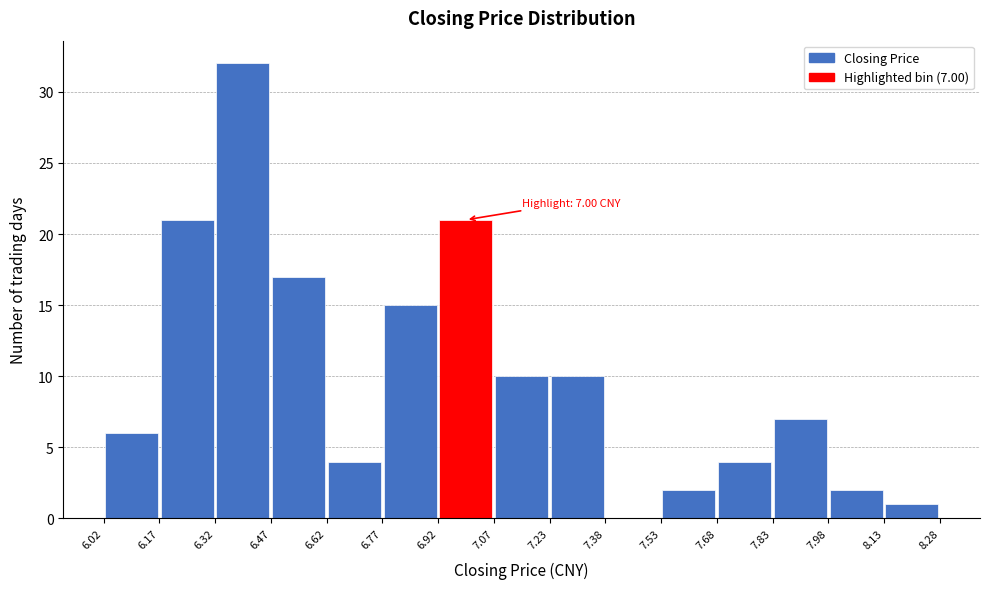

Which range on the x-axis has the tallest bar?

6.32 to 6.47